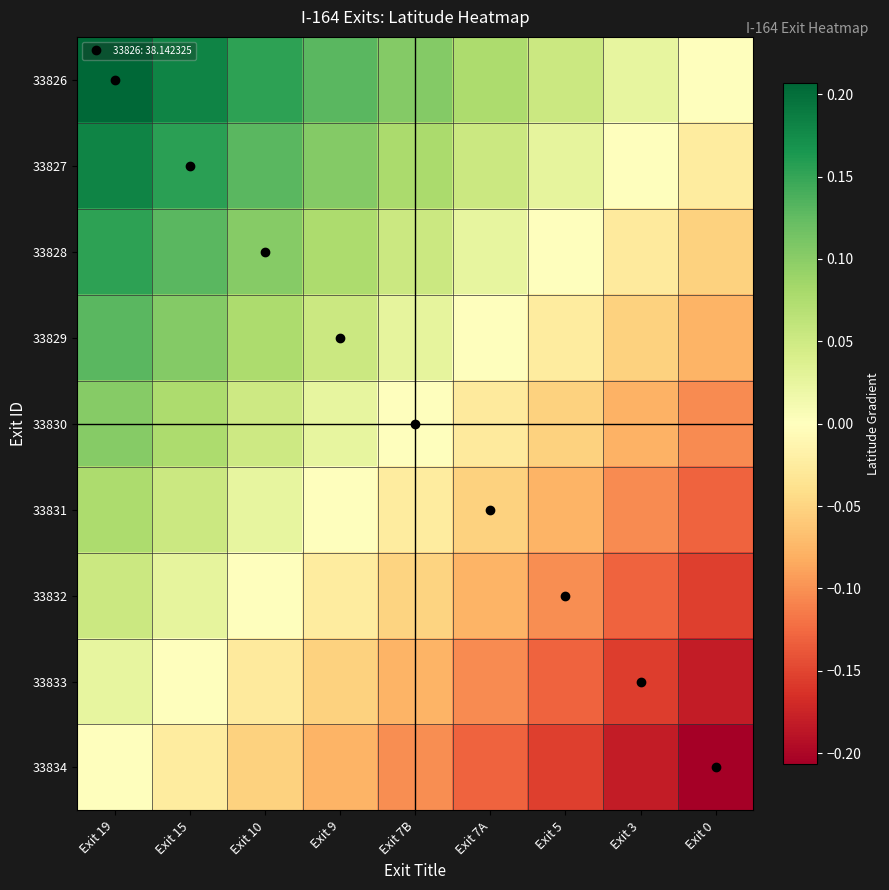

Reading left to right, what are all the values shown in this chart?

33826: Exit 19=0.2	Exit 15=0.2	Exit 10=0.2	Exit 9=0.1	Exit 7B=0.1	Exit 7A=0.1	Exit 5=0.1	Exit 3=0.0	Exit 0=0.0
33827: Exit 19=0.2	Exit 15=0.2	Exit 10=0.1	Exit 9=0.1	Exit 7B=0.1	Exit 7A=0.1	Exit 5=0.0	Exit 3=0.0	Exit 0=-0.0
33828: Exit 19=0.2	Exit 15=0.1	Exit 10=0.1	Exit 9=0.1	Exit 7B=0.1	Exit 7A=0.0	Exit 5=0.0	Exit 3=-0.0	Exit 0=-0.1
33829: Exit 19=0.1	Exit 15=0.1	Exit 10=0.1	Exit 9=0.1	Exit 7B=0.0	Exit 7A=0.0	Exit 5=-0.0	Exit 3=-0.1	Exit 0=-0.1
33830: Exit 19=0.1	Exit 15=0.1	Exit 10=0.1	Exit 9=0.0	Exit 7B=0.0	Exit 7A=-0.0	Exit 5=-0.1	Exit 3=-0.1	Exit 0=-0.1
33831: Exit 19=0.1	Exit 15=0.1	Exit 10=0.0	Exit 9=0.0	Exit 7B=-0.0	Exit 7A=-0.1	Exit 5=-0.1	Exit 3=-0.1	Exit 0=-0.1
33832: Exit 19=0.1	Exit 15=0.0	Exit 10=0.0	Exit 9=-0.0	Exit 7B=-0.1	Exit 7A=-0.1	Exit 5=-0.1	Exit 3=-0.1	Exit 0=-0.2
33833: Exit 19=0.0	Exit 15=0.0	Exit 10=-0.0	Exit 9=-0.1	Exit 7B=-0.1	Exit 7A=-0.1	Exit 5=-0.1	Exit 3=-0.2	Exit 0=-0.2
33834: Exit 19=0.0	Exit 15=-0.0	Exit 10=-0.1	Exit 9=-0.1	Exit 7B=-0.1	Exit 7A=-0.1	Exit 5=-0.2	Exit 3=-0.2	Exit 0=-0.2